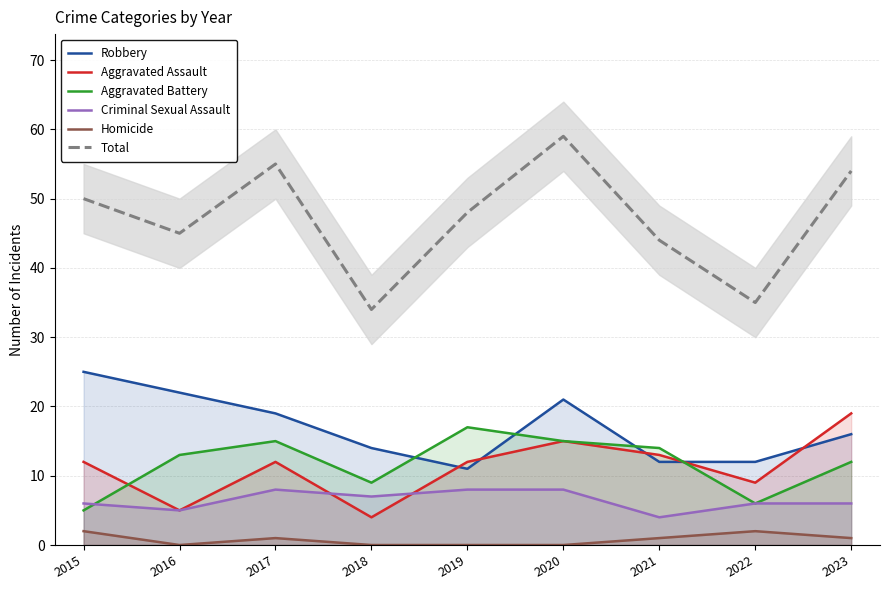

Which category has the lowest value in the Criminal Sexual Assault series?

2021